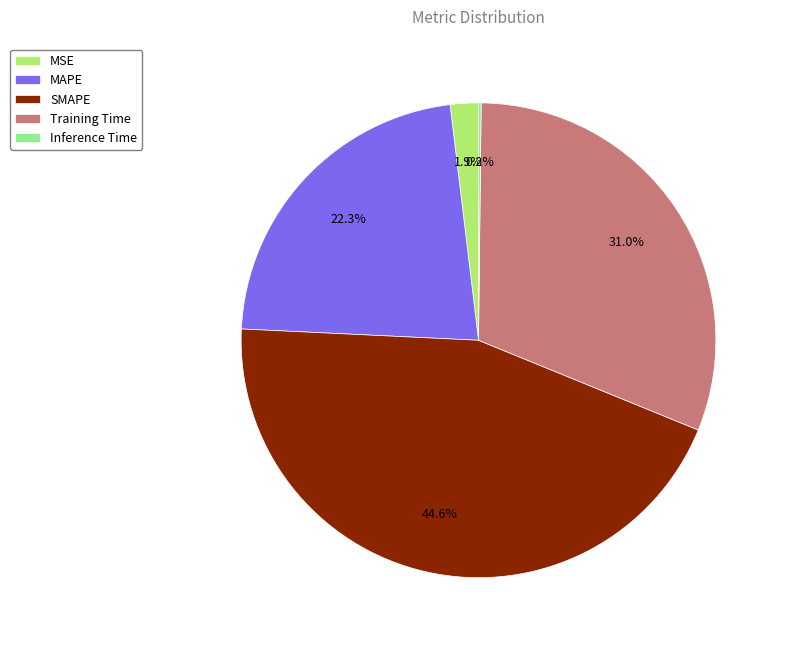

What percentage do MSE and SMAPE together represent?

46.5%